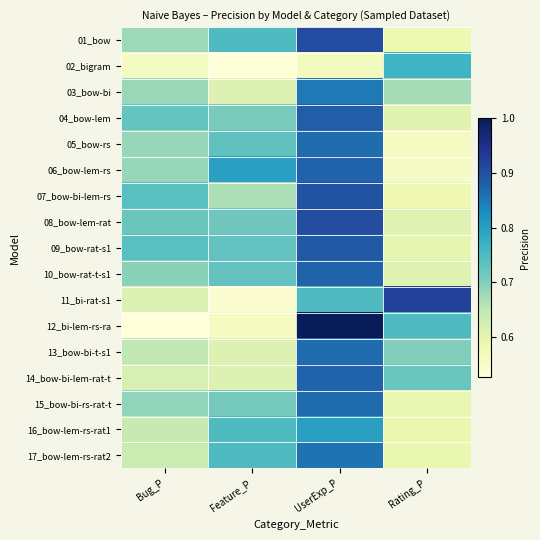

Count the number of data series in this chart.

17